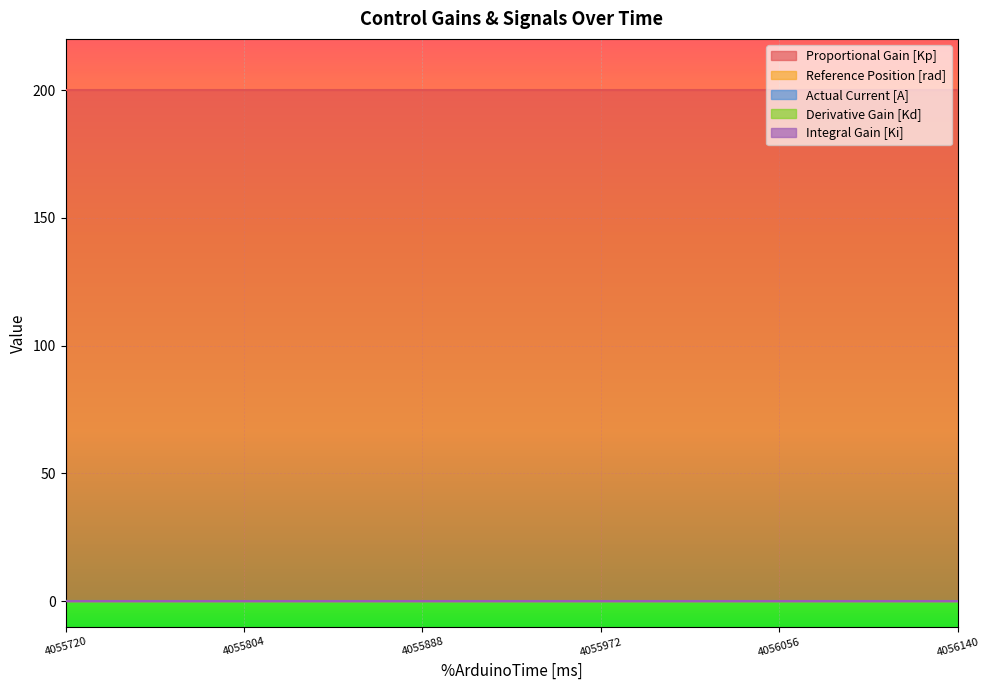

Reading left to right, transcribe all the data shown in this chart.

Proportional Gain [Kp]: 200	200	200	200	200	200	200	200	200	200	200	200	200	200	200
Reference Position [rad]: 0	0	0	0	0	0	0	0	0	0	0	0	0	0	0
Actual Current [A]: 0	0	0	0	0	0	0	0	0	0	0	0	0	0	0
Derivative Gain [Kd]: 0	0	0	0	0	0	0	0	0	0	0	0	0	0	0
Integral Gain [Ki]: 0	0	0	0	0	0	0	0	0	0	0	0	0	0	0